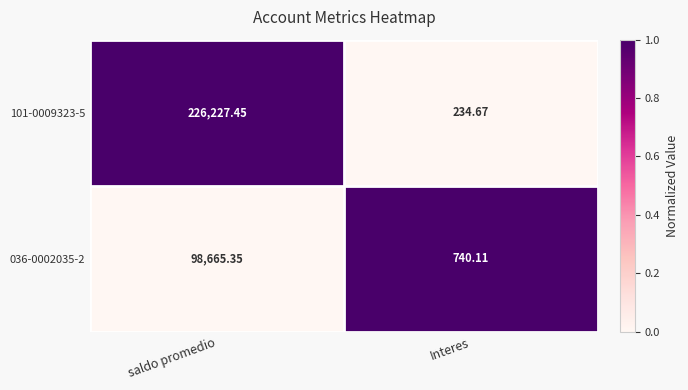

Which category has the lowest value across all series?

Interes